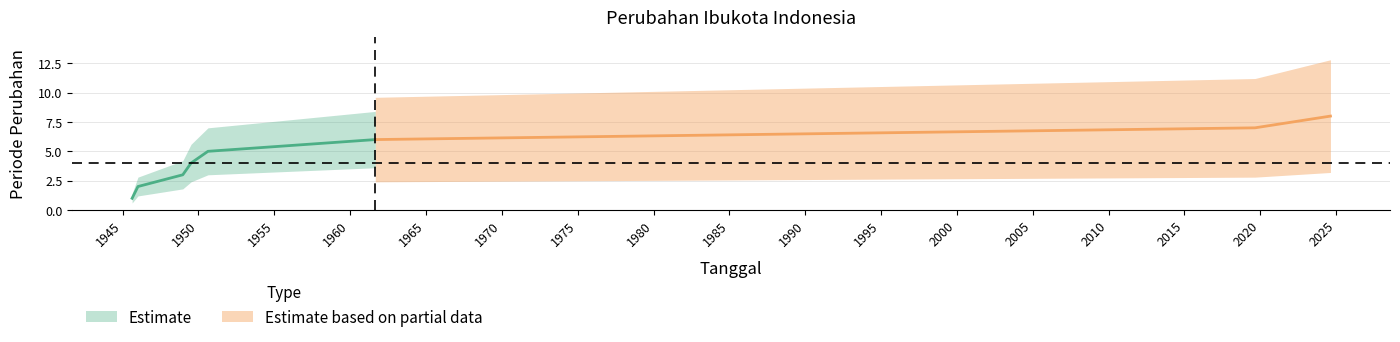

Which label corresponds to the smallest value in the chart?

1945-08-17